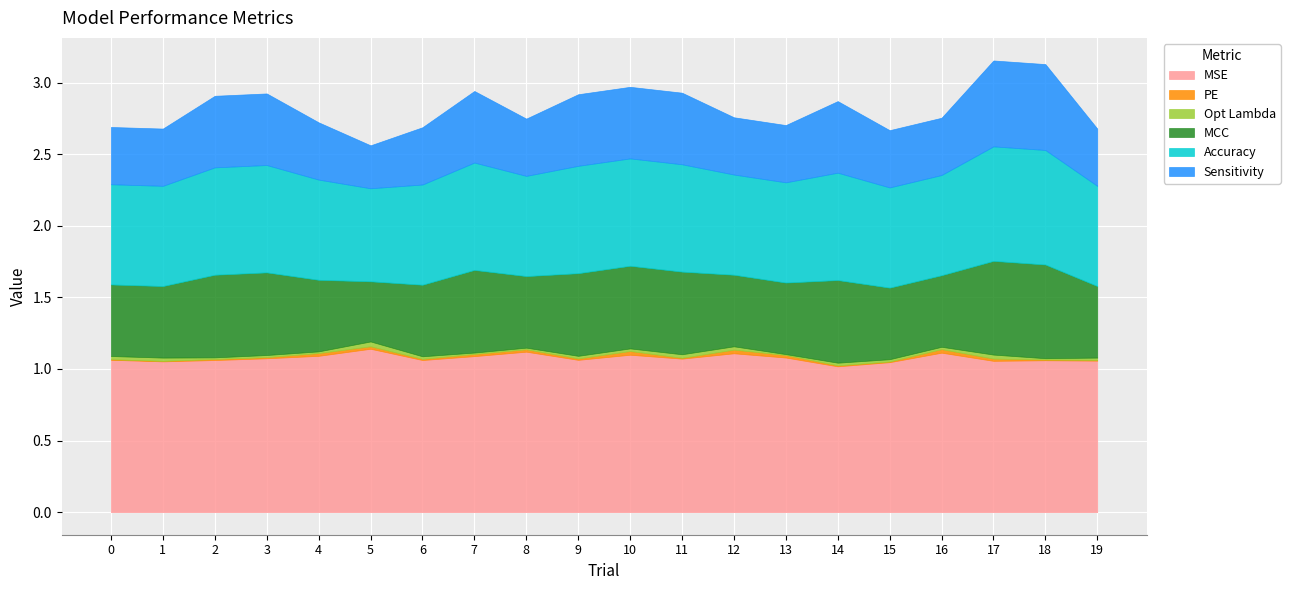

True or false: MCC has more than 0 interior local peaks.

True